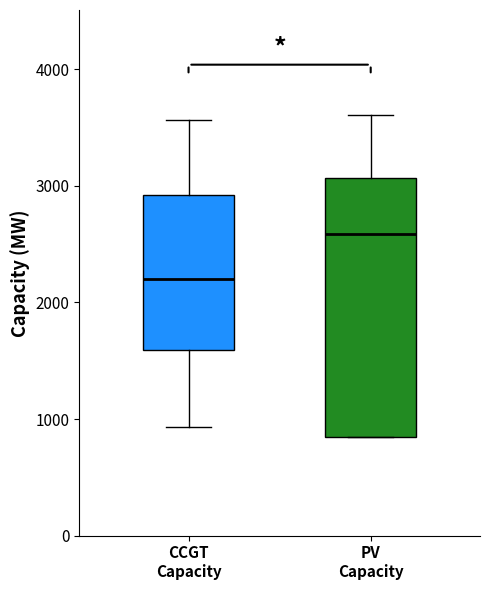

Reading left to right, read every box against the y-axis: the position of its median line, the range the box covers, and the ends of its whiskers. The values are not printed on the chart, so give them approximately, as read against the axis.

CCGT Capacity: median 2200, box 1600 to 2900, whiskers 900 to 3600
PV Capacity: median 2600, box 900 to 3100, whiskers 900 to 3600